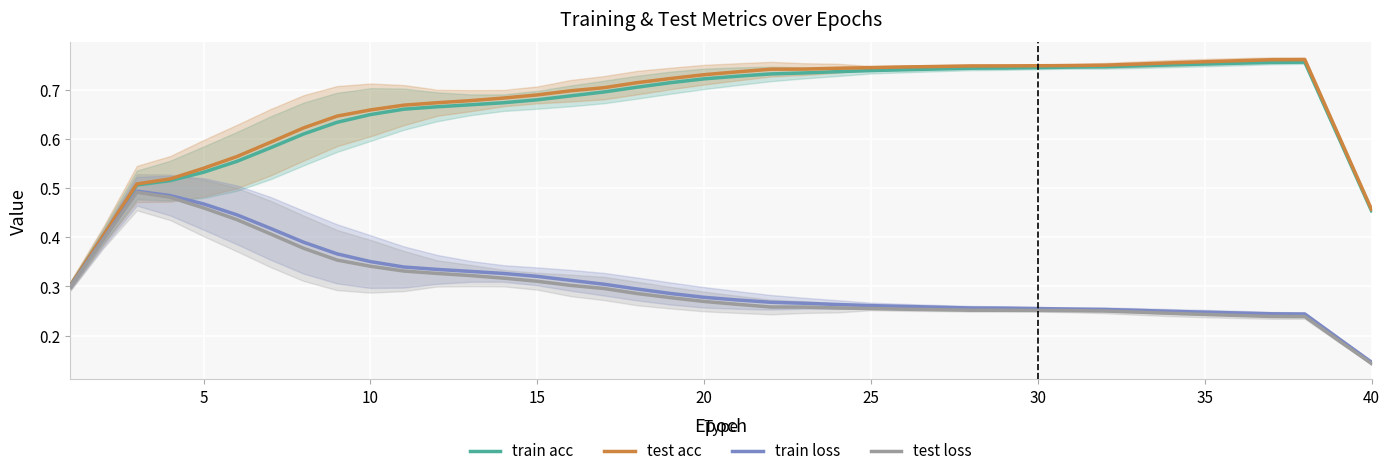

How many data points does each series have?

40